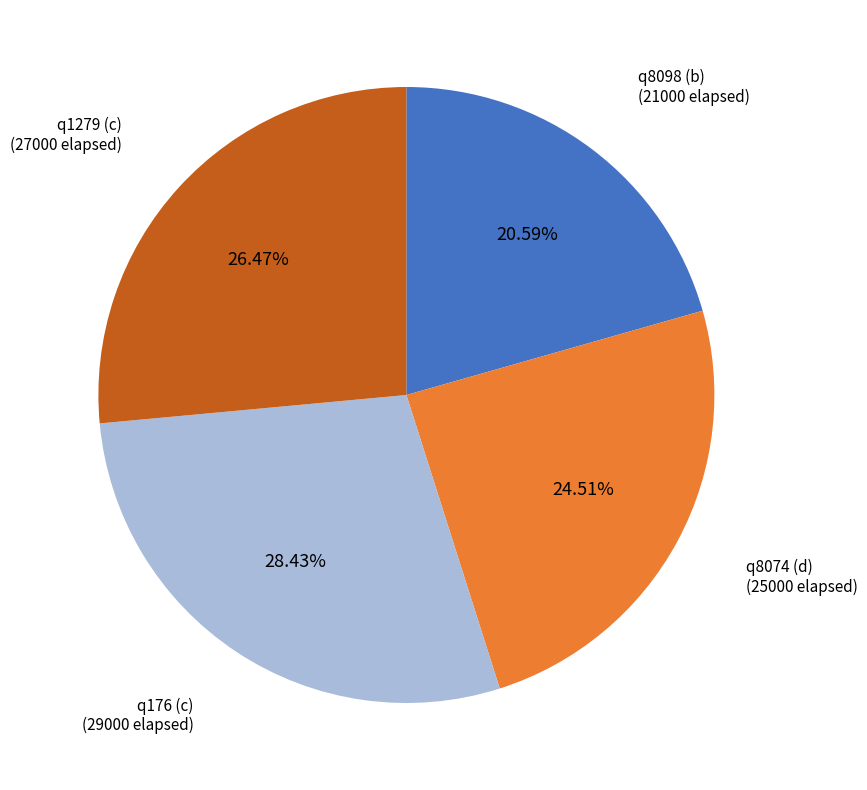

True or false: q8074 (d) accounts for 25% of the total.

True